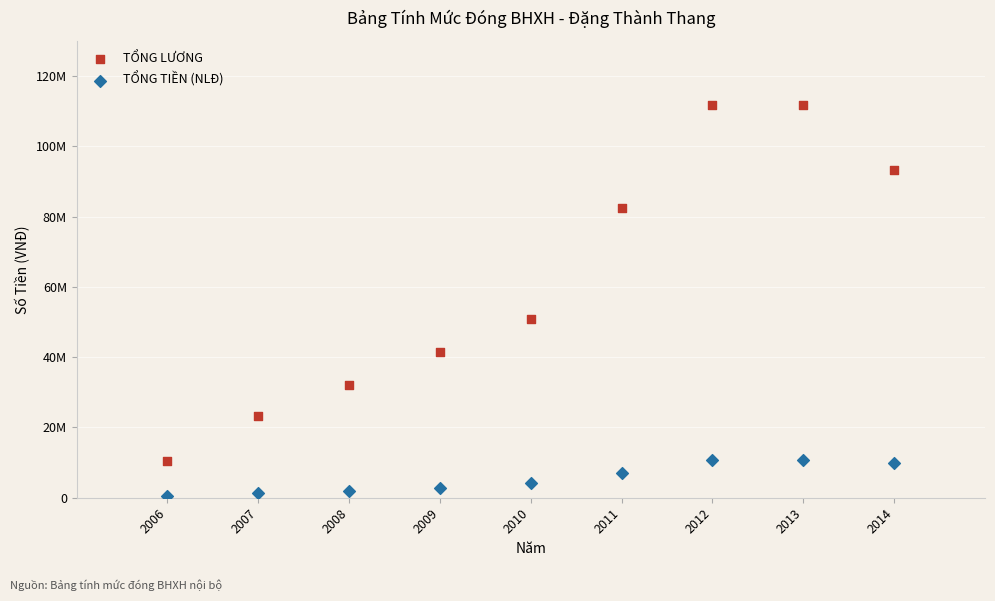

Which series contains the lowest Y value?

TỔNG TIỀN (NLĐ)